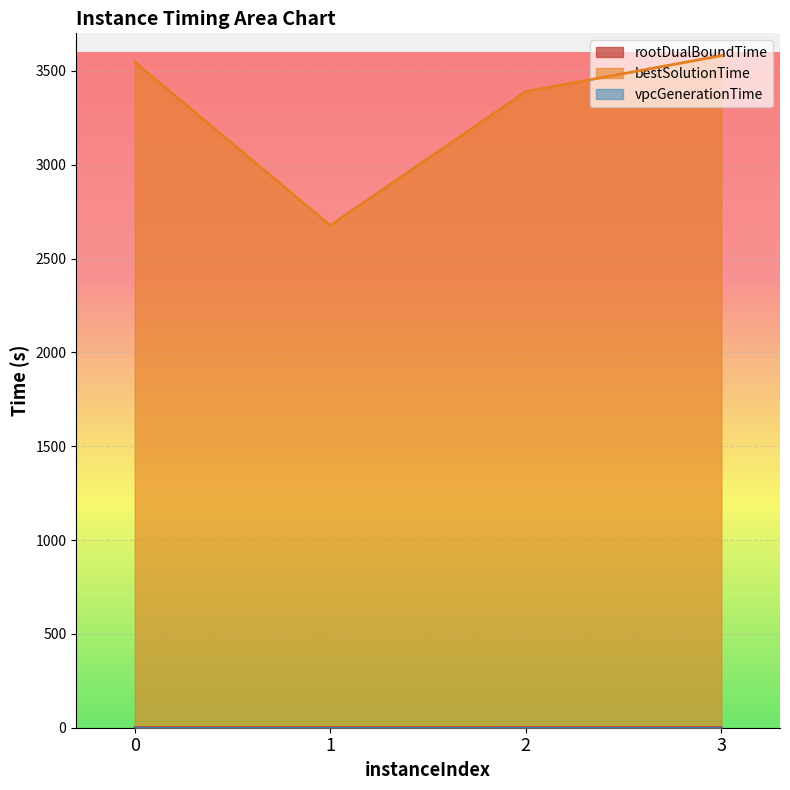

Count the number of categories in the chart.

4